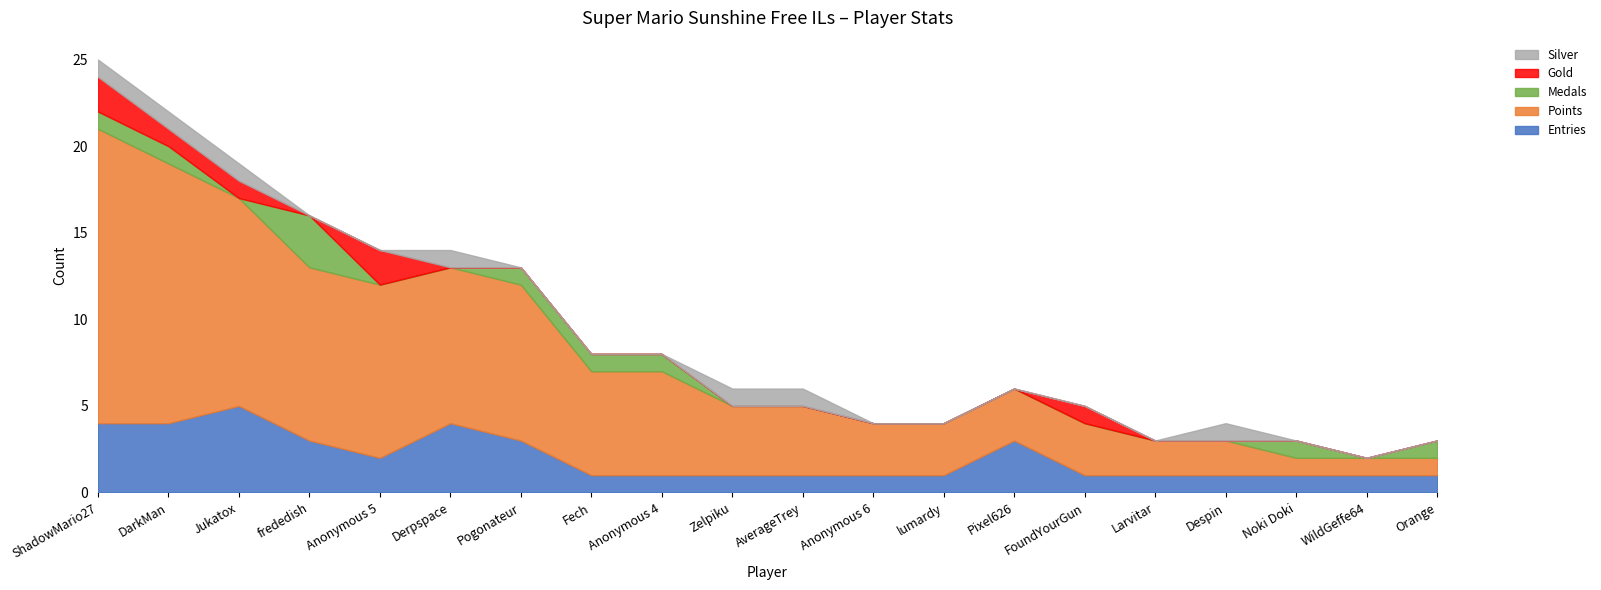

At which label does Points first exceed 4?

ShadowMario27